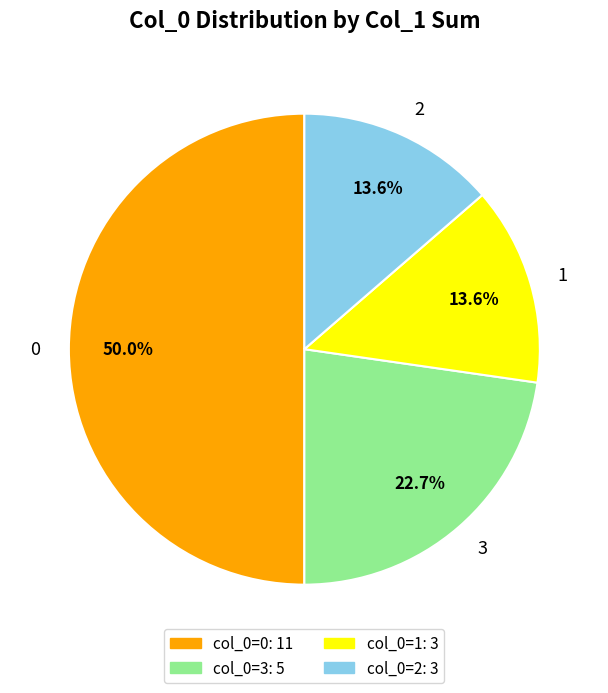

Does 2 represent more than half of the total?

No